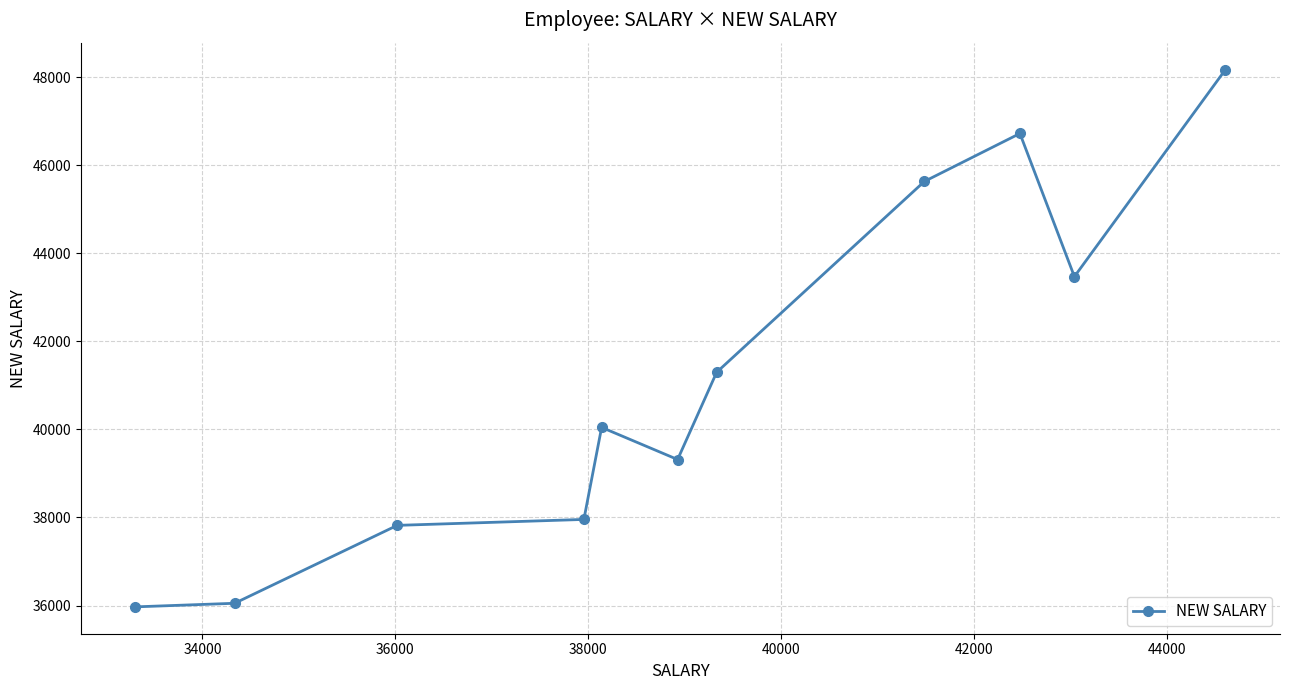

Reading left to right, extract all data points from this chart.

35969.4	36050.7	37821.0	37956.0	40047.0	39317.3	41299.7	45635.7	46725.8	43473.4	48178.8